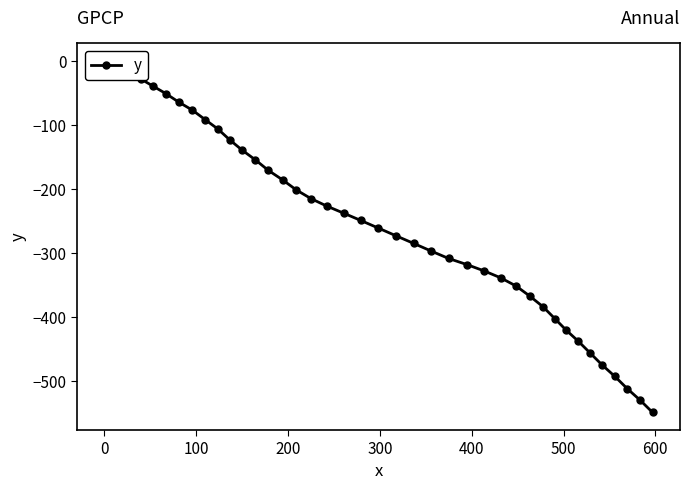

What is the minimum value shown in the chart?

-549.2